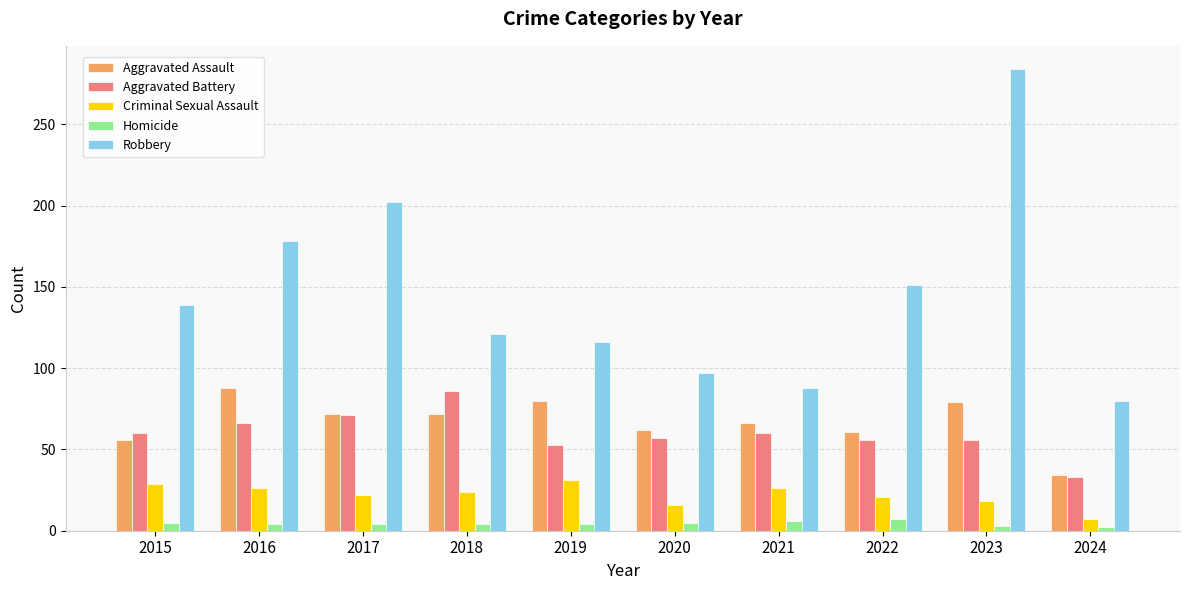

Where is Robbery nearest to the value 182?

2016